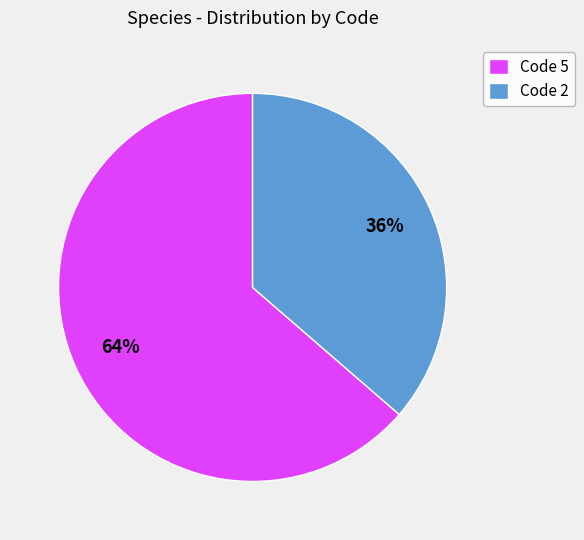

Is there a majority slice in this chart?

Yes